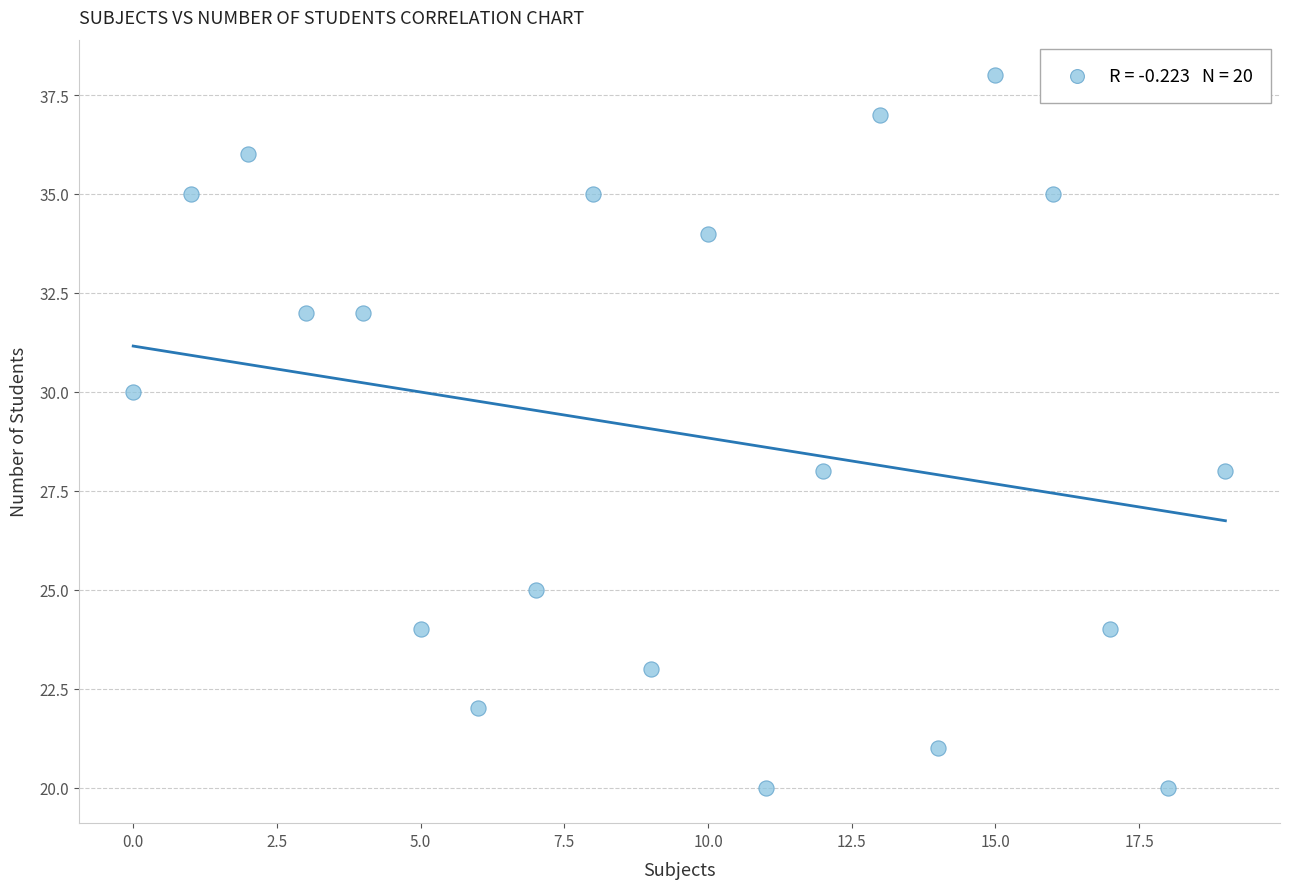

What is the range of X values (max minus min)?

19